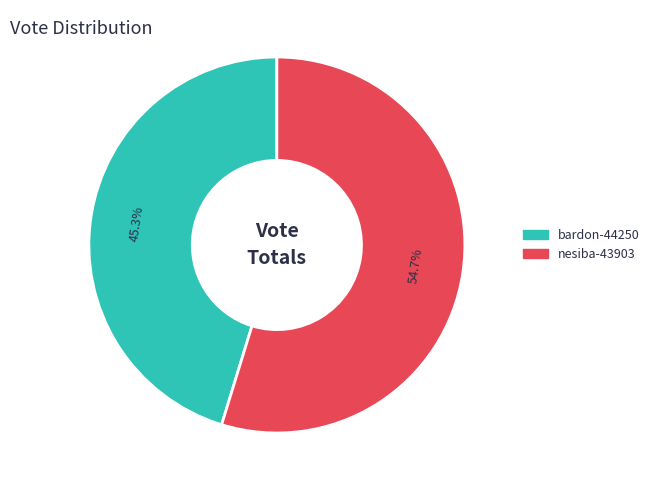

Approximately how many times larger is the value at nesiba-43903 compared to bardon-44250?

1.2